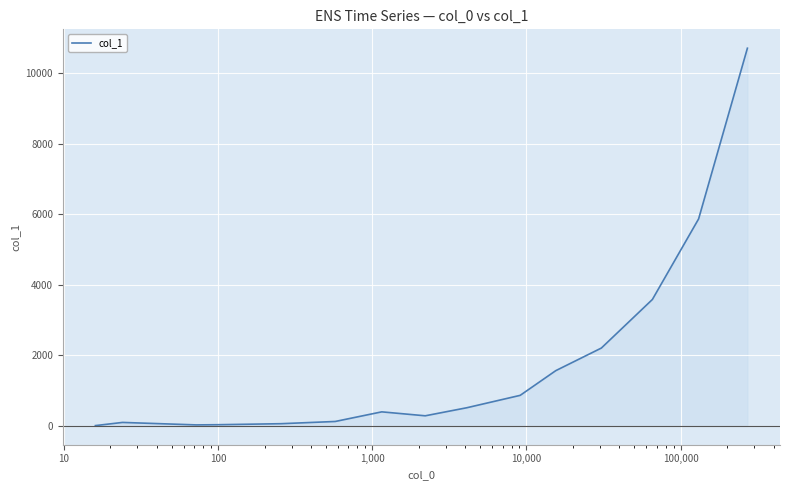

What is the average value?

1756